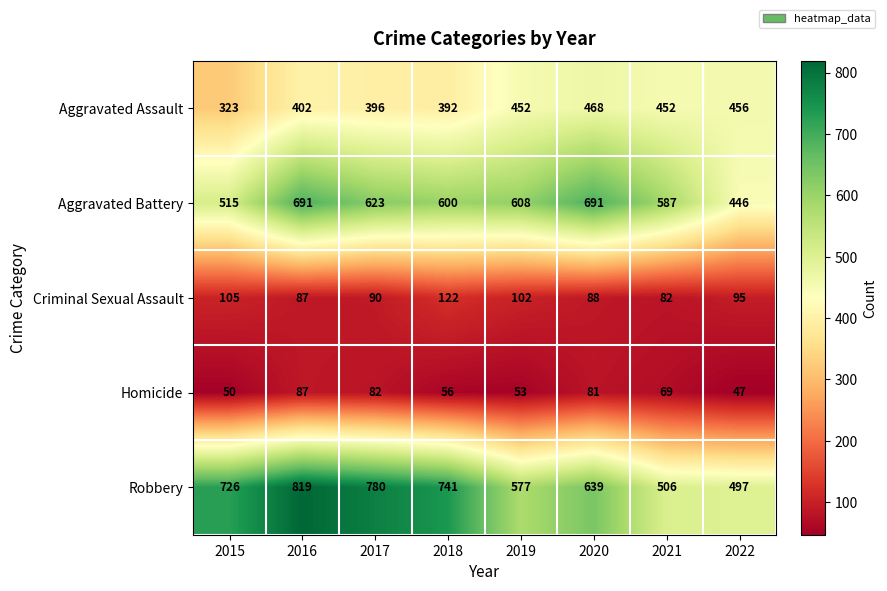

At which label does Aggravated Assault reach its peak?

2020